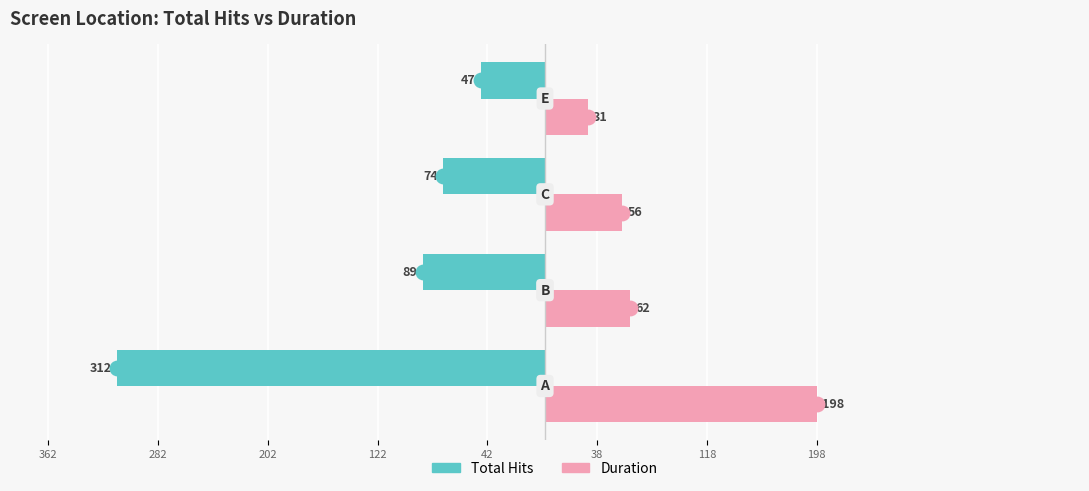

What are all the series names shown in the legend?

Total Hits, Duration